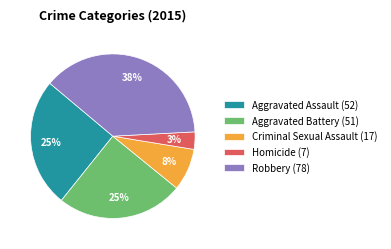

Combined, do Robbery and Aggravated Assault account for over 50%?

Yes